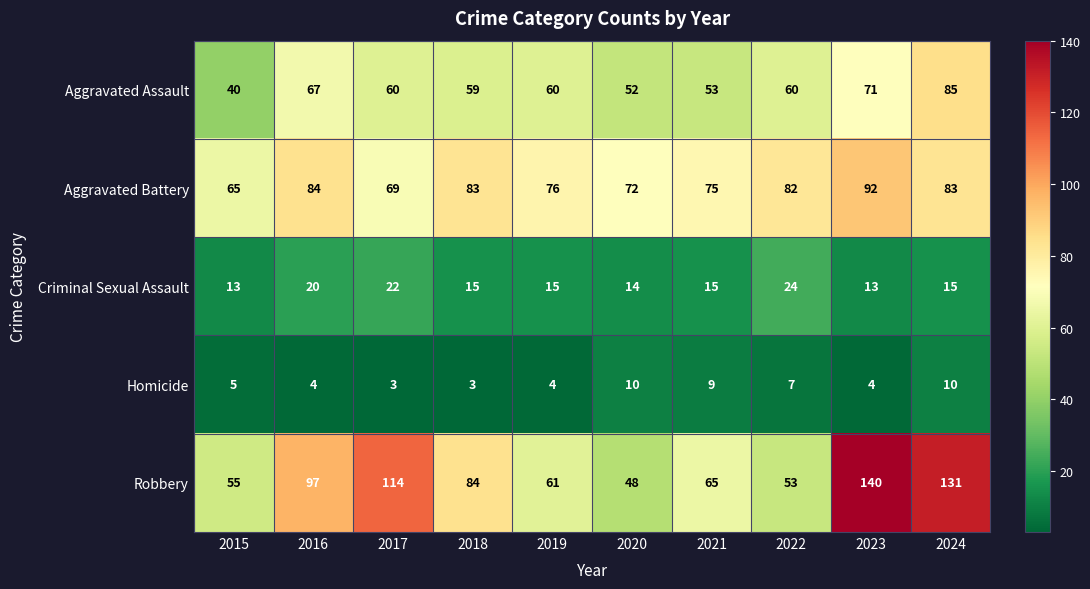

What is the difference between the second highest and second lowest values in the Aggravated Assault series?

19